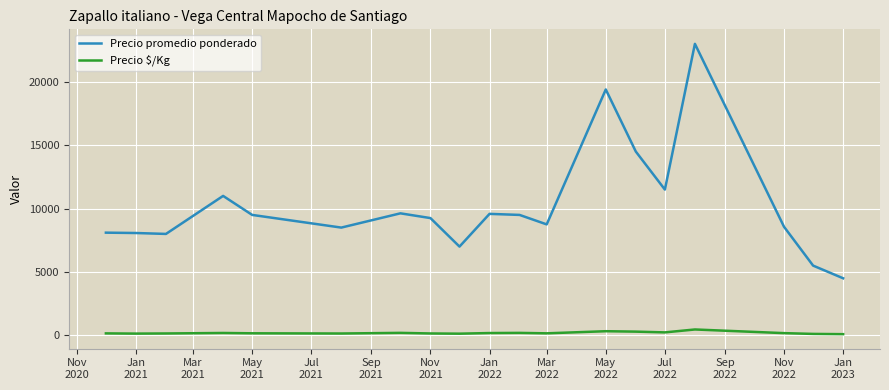

True or false: Precio promedio ponderado and Precio $/Kg intersect in this chart.

False